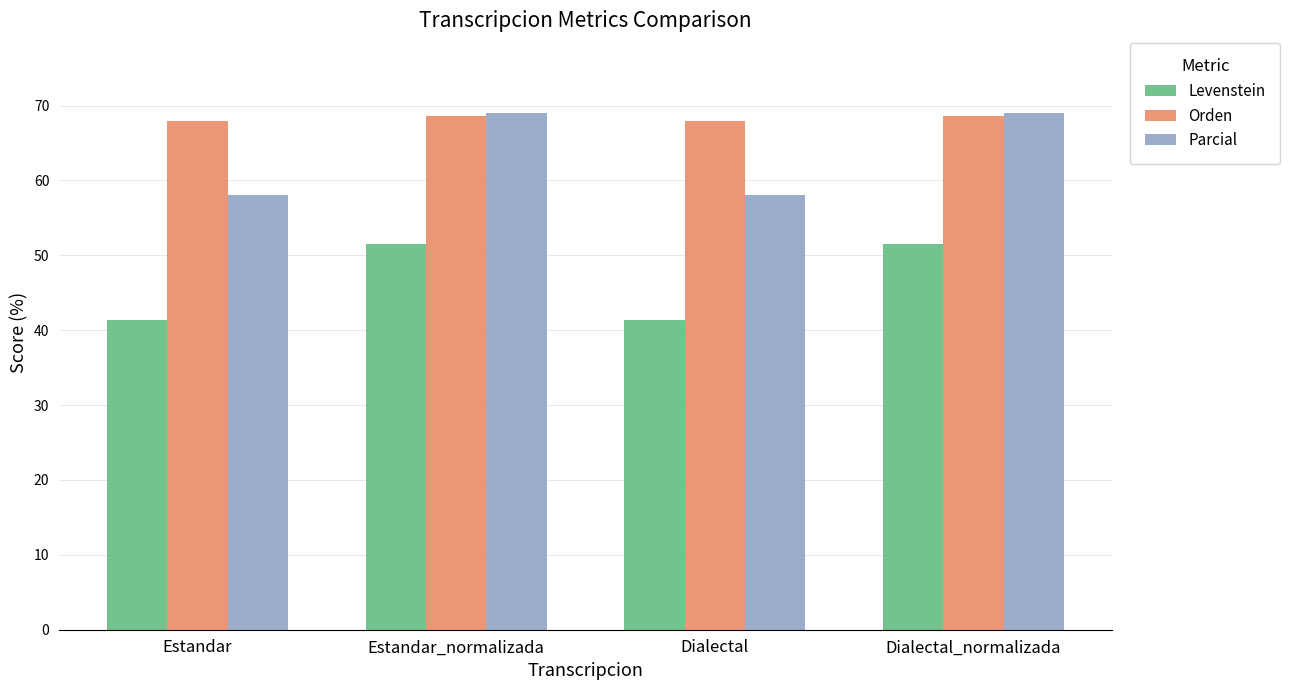

How many distinct data groups are displayed?

3